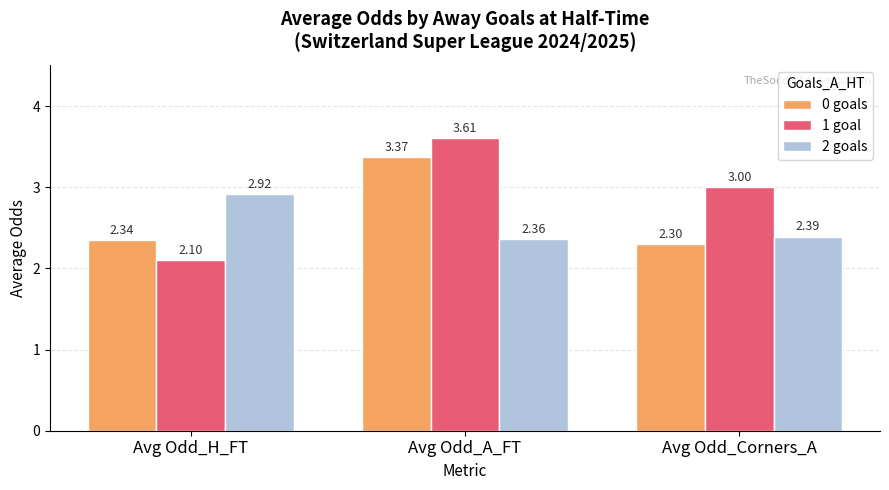

What is the sum of all 0 goals values?

8.0